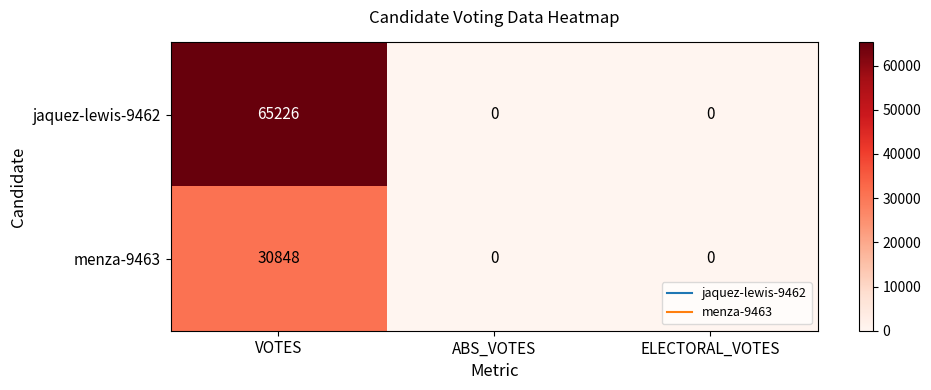

Reading right to left, list all the values displayed in this chart.

jaquez-lewis-9462: ELECTORAL_VOTES=0	ABS_VOTES=0	VOTES=65226
menza-9463: ELECTORAL_VOTES=0	ABS_VOTES=0	VOTES=30848